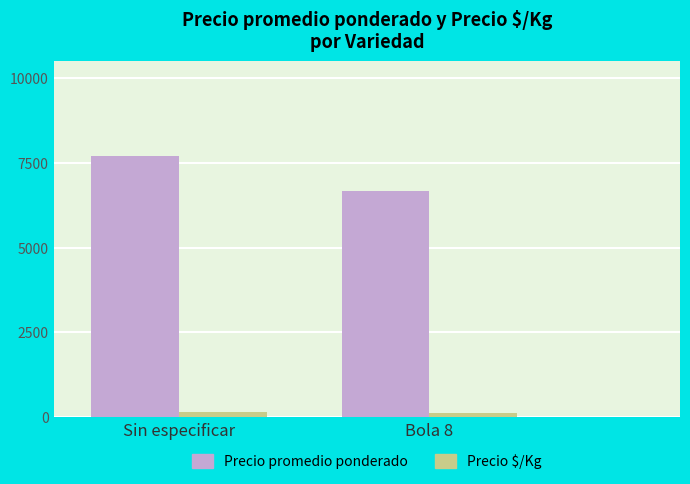

What is the label of the 1st bar from the left?

Sin especificar